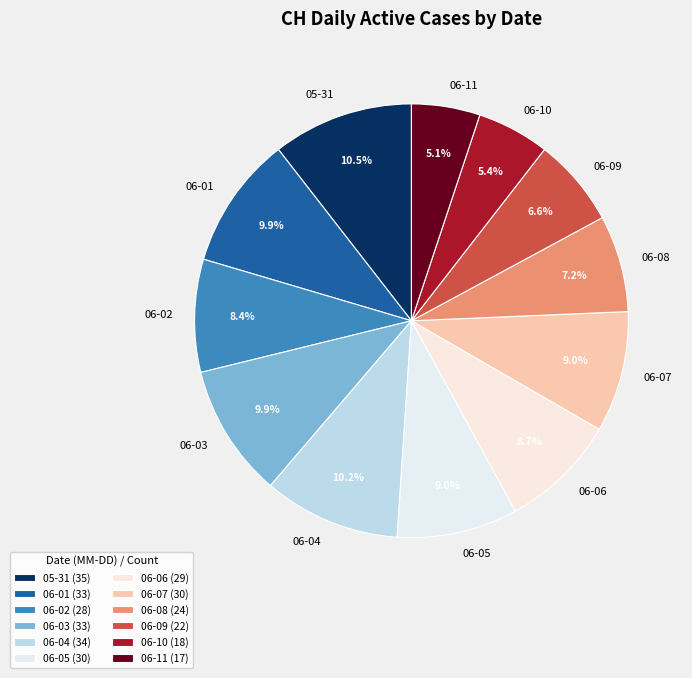

How many segments does this pie chart have?

12